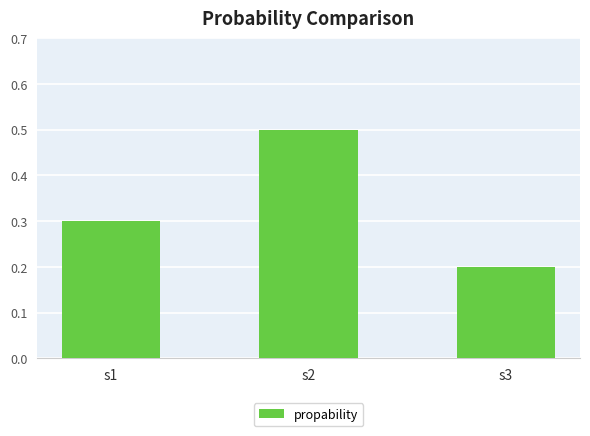

List the labels in order of value, largest first.

s2, s1, s3